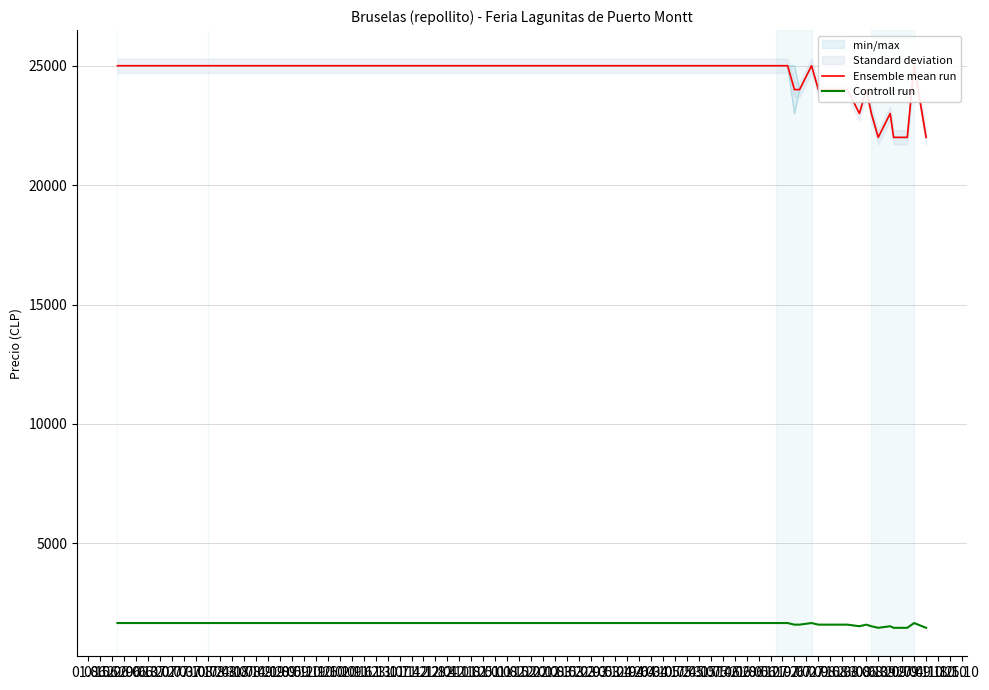

How many data points in Controll run are less than 1600?

7